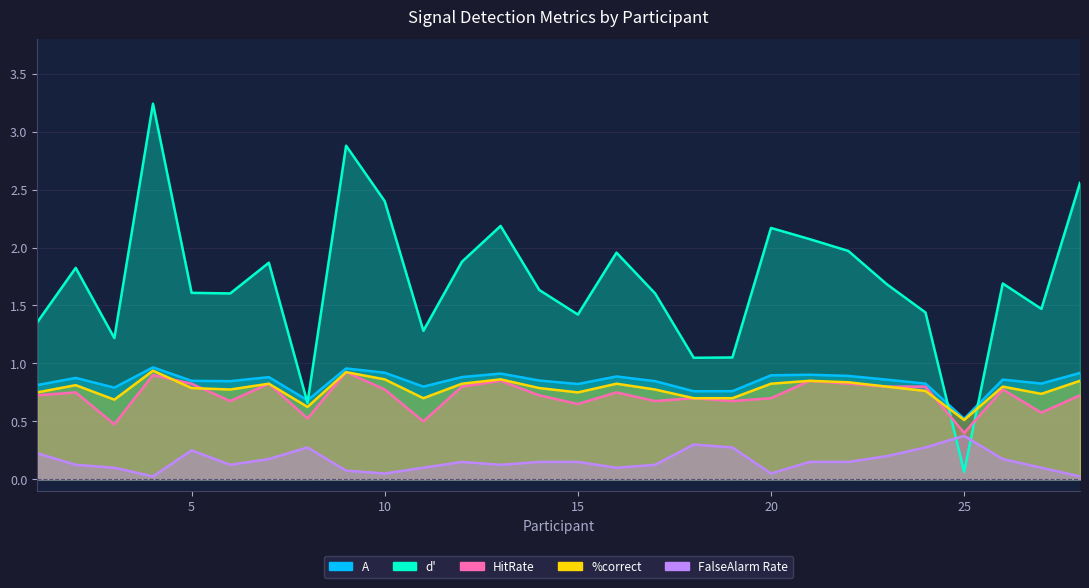

Reading left to right, what are all the values shown in this chart?

A: 0.8	0.9	0.8	1.0	0.9	0.8	0.9	0.7	1.0	0.9	0.8	0.9	0.9	0.9	0.8	0.9	0.8	0.8	0.8	0.9	0.9	0.9	0.9	0.8	0.5	0.9	0.8	0.9
d': 1.4	1.8	1.2	3.2	1.6	1.6	1.9	0.7	2.9	2.4	1.3	1.9	2.2	1.6	1.4	2.0	1.6	1.0	1.1	2.2	2.1	2.0	1.7	1.4	0.1	1.7	1.5	2.6
HitRate: 0.7	0.8	0.5	0.9	0.8	0.7	0.8	0.5	0.9	0.8	0.5	0.8	0.8	0.7	0.7	0.8	0.7	0.7	0.7	0.7	0.8	0.8	0.8	0.8	0.4	0.8	0.6	0.7
%correct: 0.8	0.8	0.7	0.9	0.8	0.8	0.8	0.6	0.9	0.9	0.7	0.8	0.9	0.8	0.8	0.8	0.8	0.7	0.7	0.8	0.8	0.8	0.8	0.8	0.5	0.8	0.7	0.8
FalseAlarm Rate: 0.2	0.1	0.1	0.0	0.2	0.1	0.2	0.3	0.1	0.1	0.1	0.1	0.1	0.1	0.1	0.1	0.1	0.3	0.3	0.1	0.1	0.1	0.2	0.3	0.4	0.2	0.1	0.0